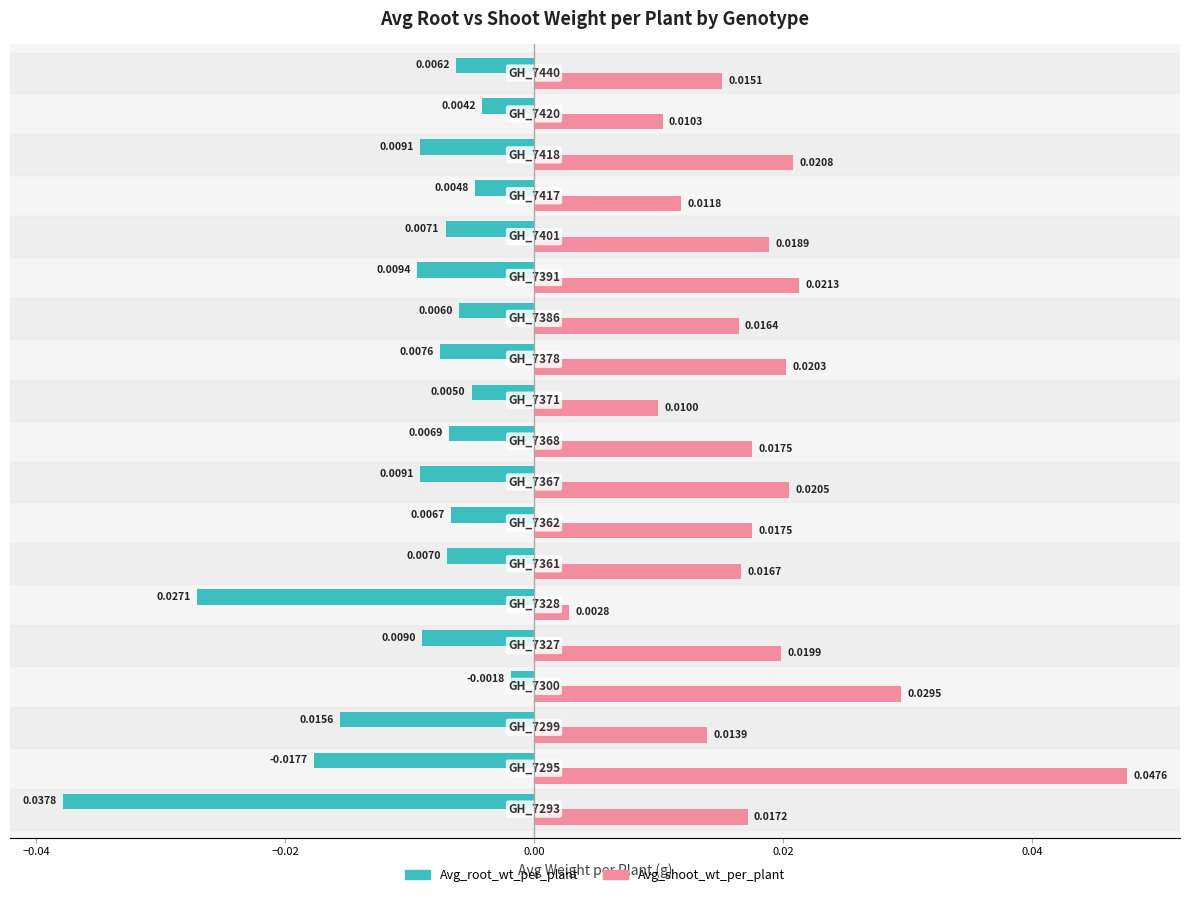

List the series in order of their overall mean, highest first.

Avg_shoot_wt_per_plant, Avg_root_wt_per_plant